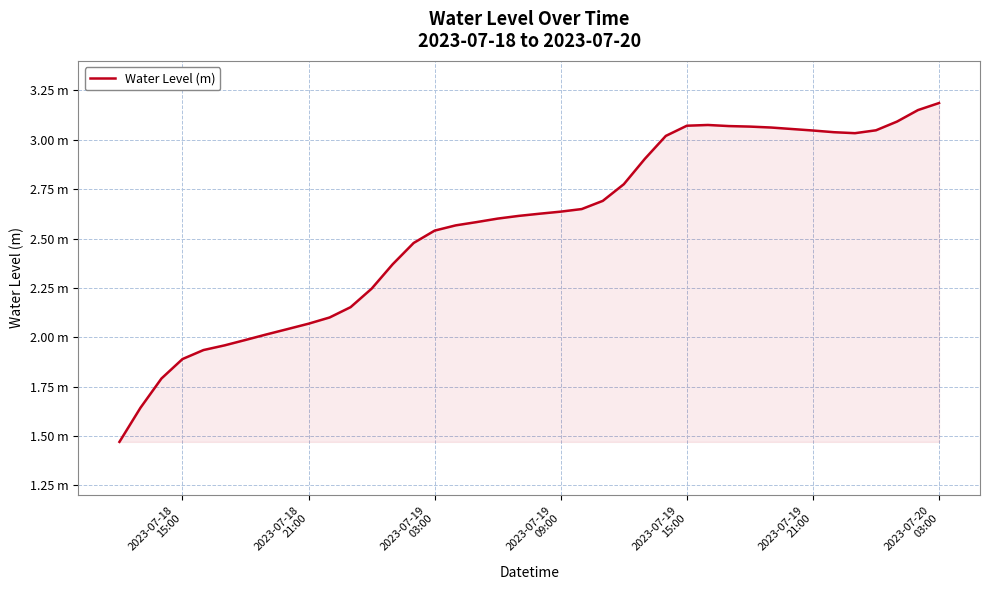

Reading left to right, list all the values displayed in this chart.

1.5	1.6	1.8	1.9	1.9	2.0	2.0	2.0	2.0	2.1	2.1	2.2	2.2	2.4	2.5	2.5	2.6	2.6	2.6	2.6	2.6	2.6	2.6	2.7	2.8	2.9	3.0	3.1	3.1	3.1	3.1	3.1	3.1	3.0	3.0	3.0	3.0	3.1	3.2	3.2